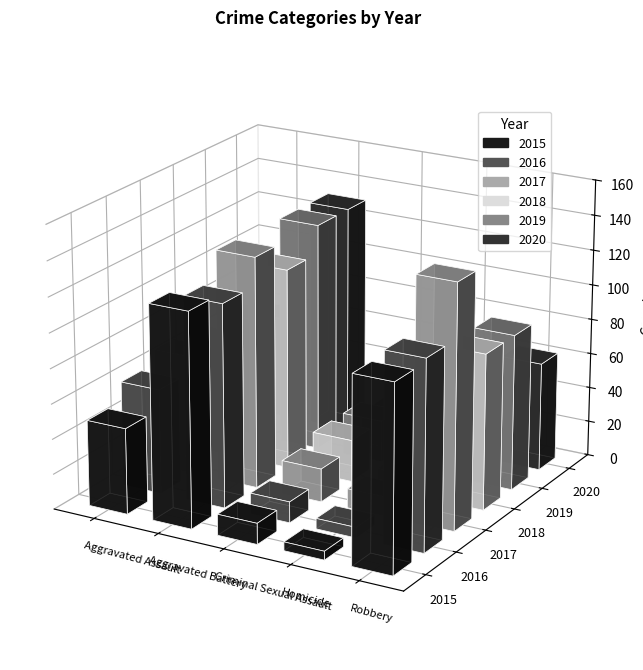

Is the value of 2015 at Homicide greater than the value of 2019 at Aggravated Assault?

No